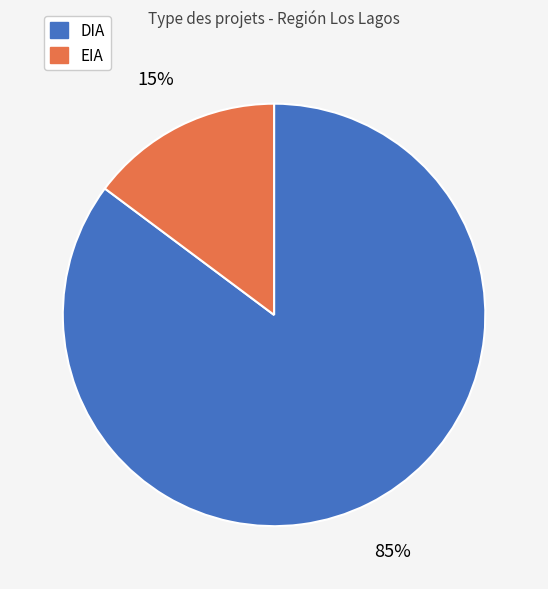

Which slice is the largest?

DIA